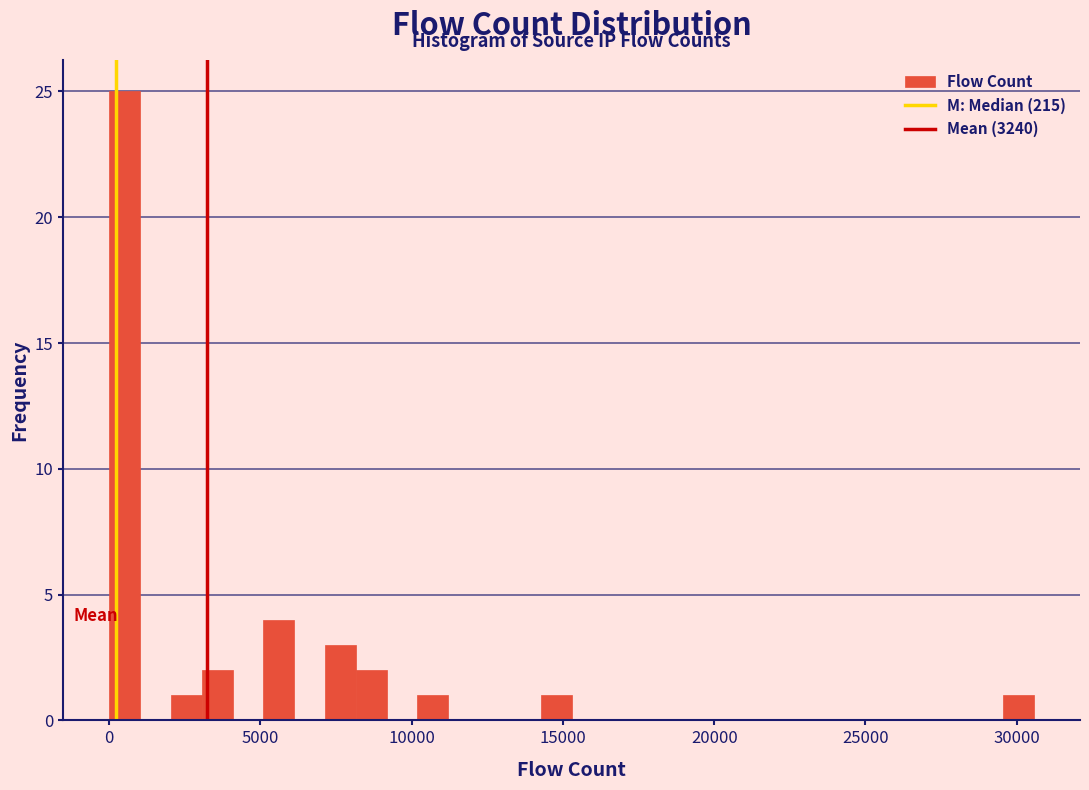

Around what value on the x-axis is the tallest bar? Give the approximate position of its centre, as read against the axis.

500